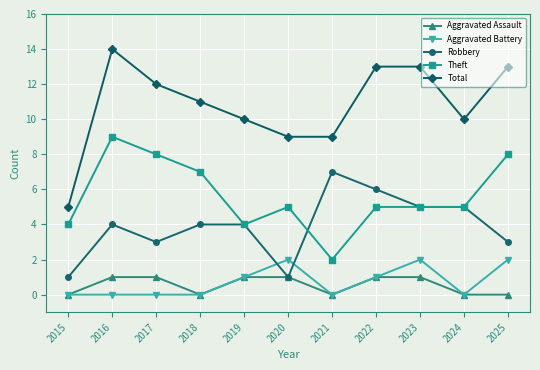

The value of Aggravated Assault at 2016 is 1. True or false?

True